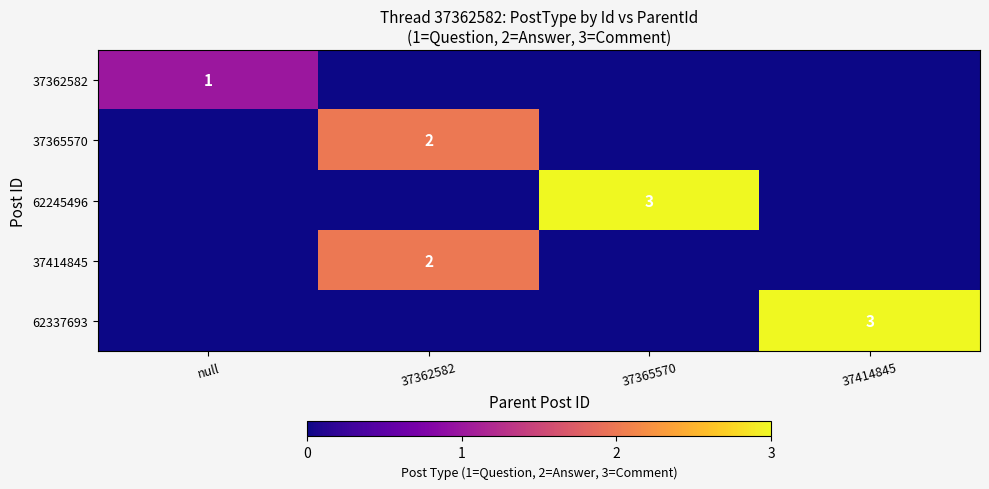

Between null and 37365570, which is larger?

null